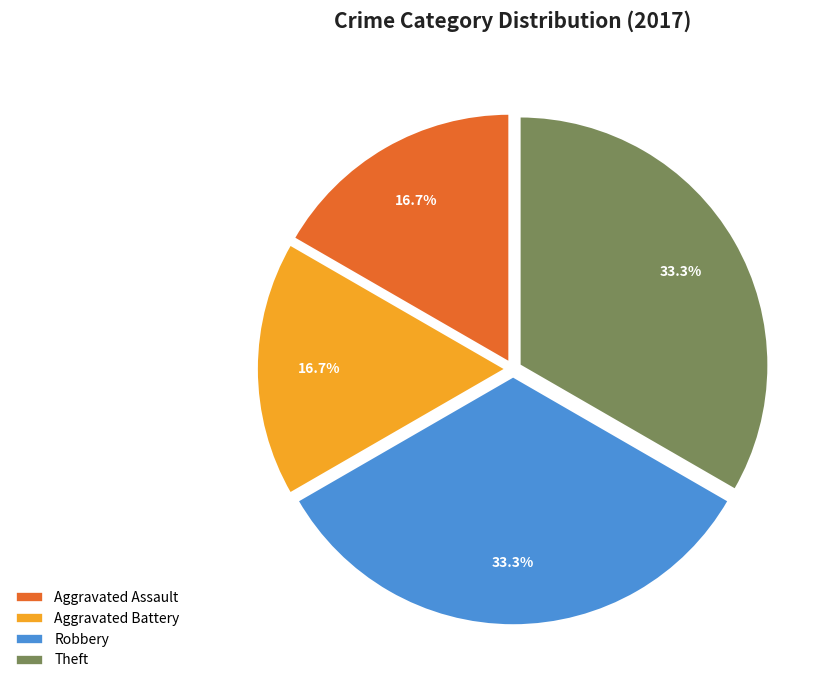

Does any single category account for the majority?

No